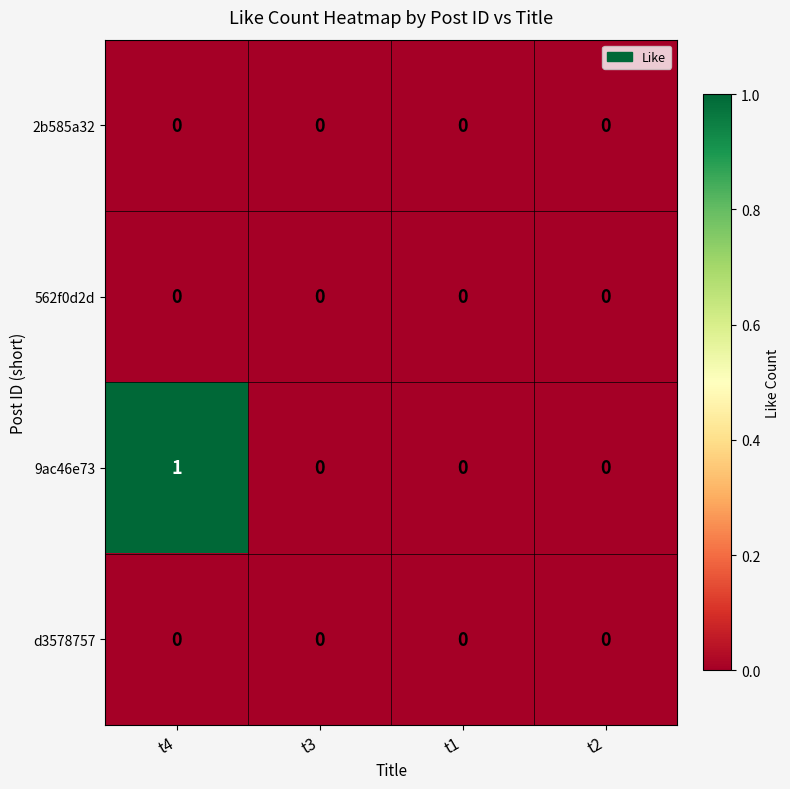

What is the maximum value shown in the chart?

1